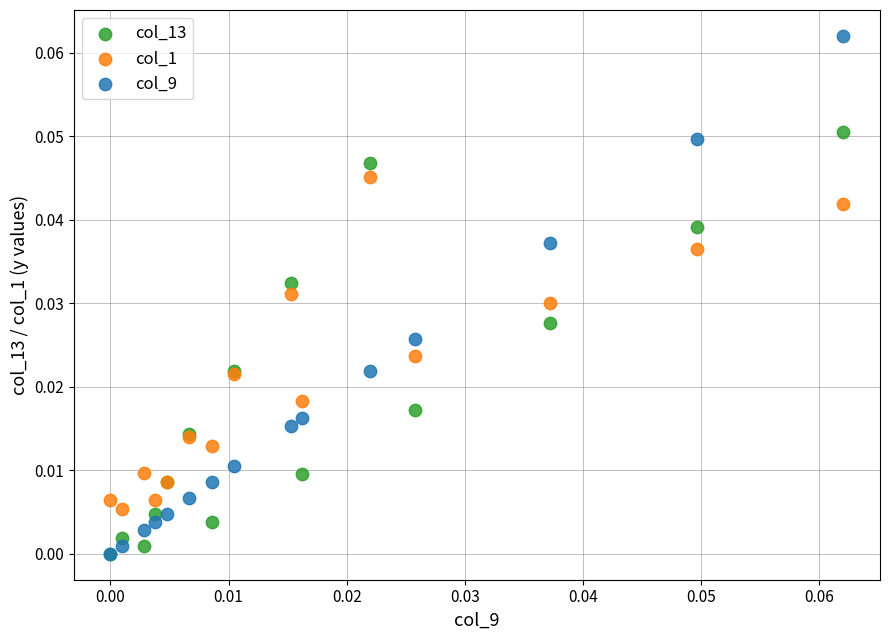

What are all the series names shown in the legend?

col_13, col_1, col_9